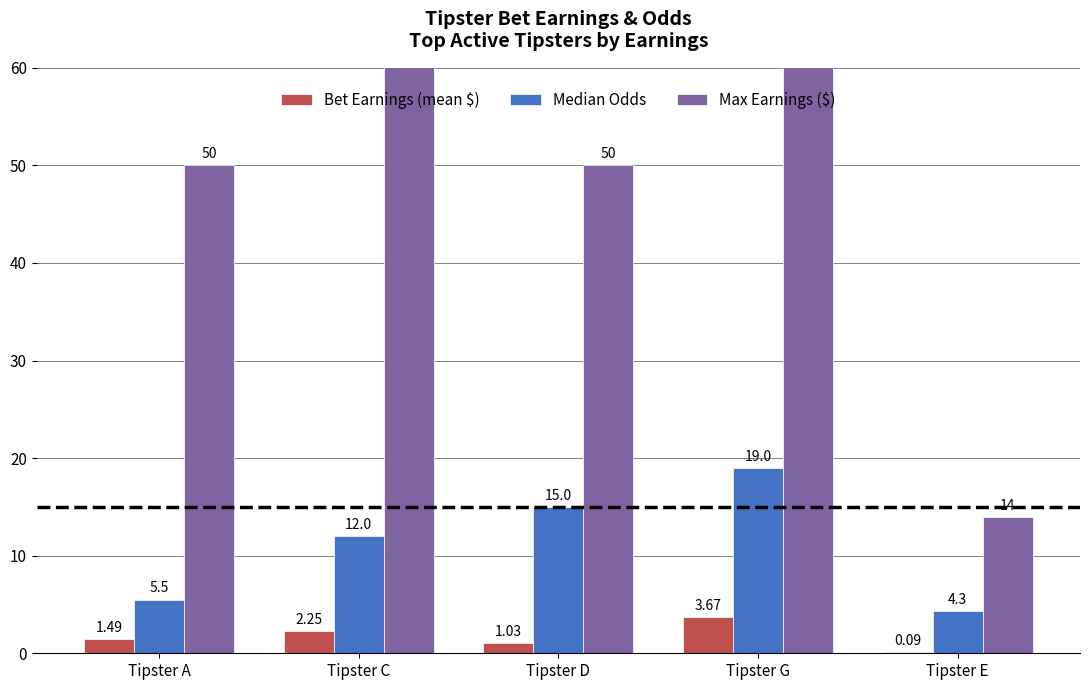

Read the Bet Earnings (mean $) value at Tipster A.

1.5